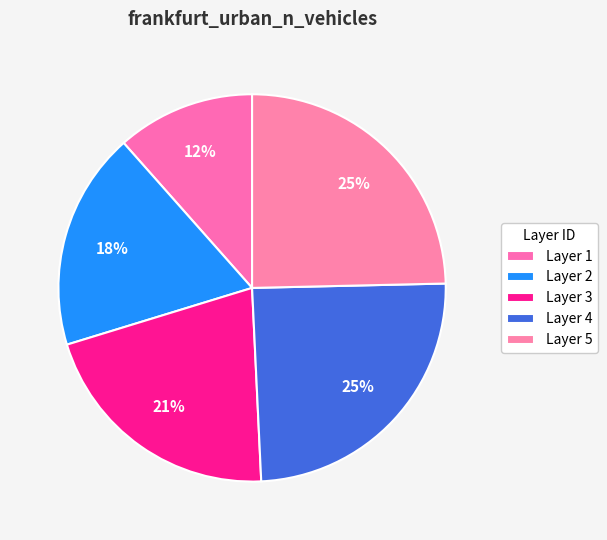

Rank the categories by value from lowest to highest.

1, 2, 3, 4, 5